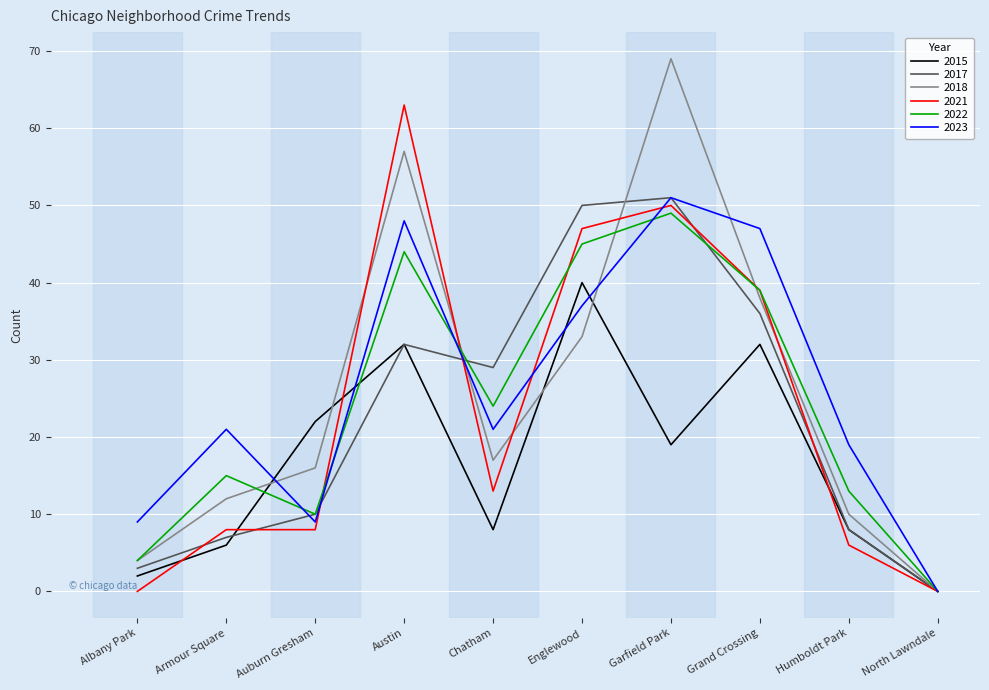

What position from the right is Chatham?

6